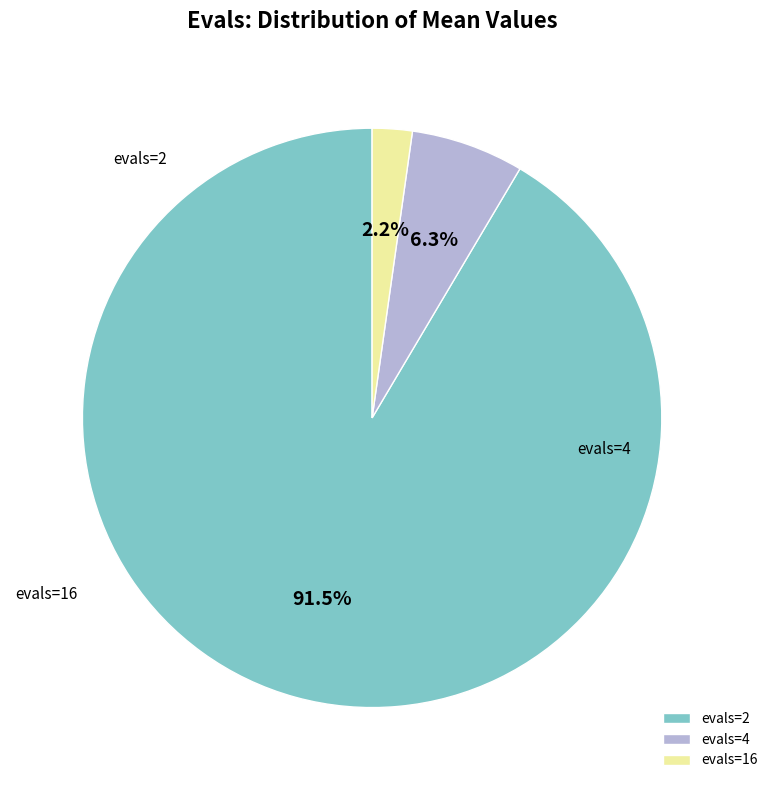

How many slices are in this pie chart?

3